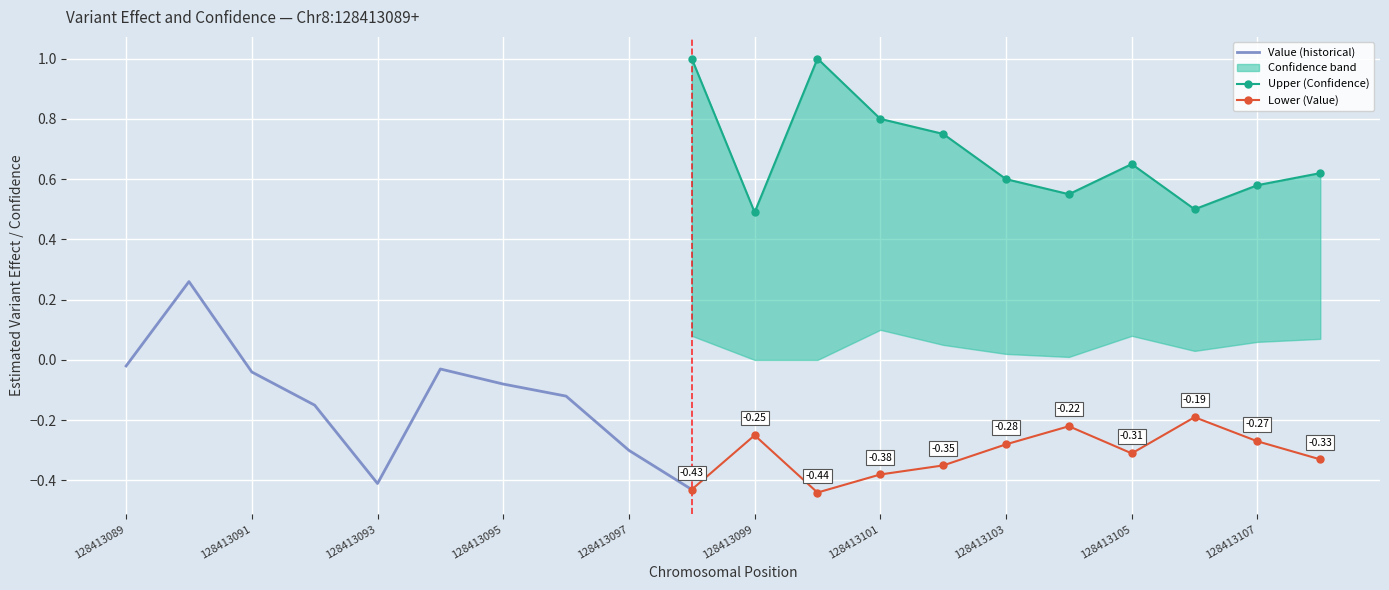

Reading left to right, extract all data points from this chart.

Value: -0.0	0.3	-0.0	-0.1	-0.4	-0.0	-0.1	-0.1	-0.3	-0.4	-0.2	-0.4	-0.4	-0.3	-0.3	-0.2	-0.3	-0.2	-0.3	-0.3
Upper (Confidence): 0.0	0.2	0.0	0.2	0.7	0.3	0.1	0.2	0.5	1.0	0.5	1.0	0.8	0.8	0.6	0.6	0.7	0.5	0.6	0.6
Lower (Confidence): 0.0	0.0	0.0	0.0	0.5	0.0	0.0	0.0	0.3	0.1	0.0	0.0	0.1	0.1	0.0	0.0	0.1	0.0	0.1	0.1